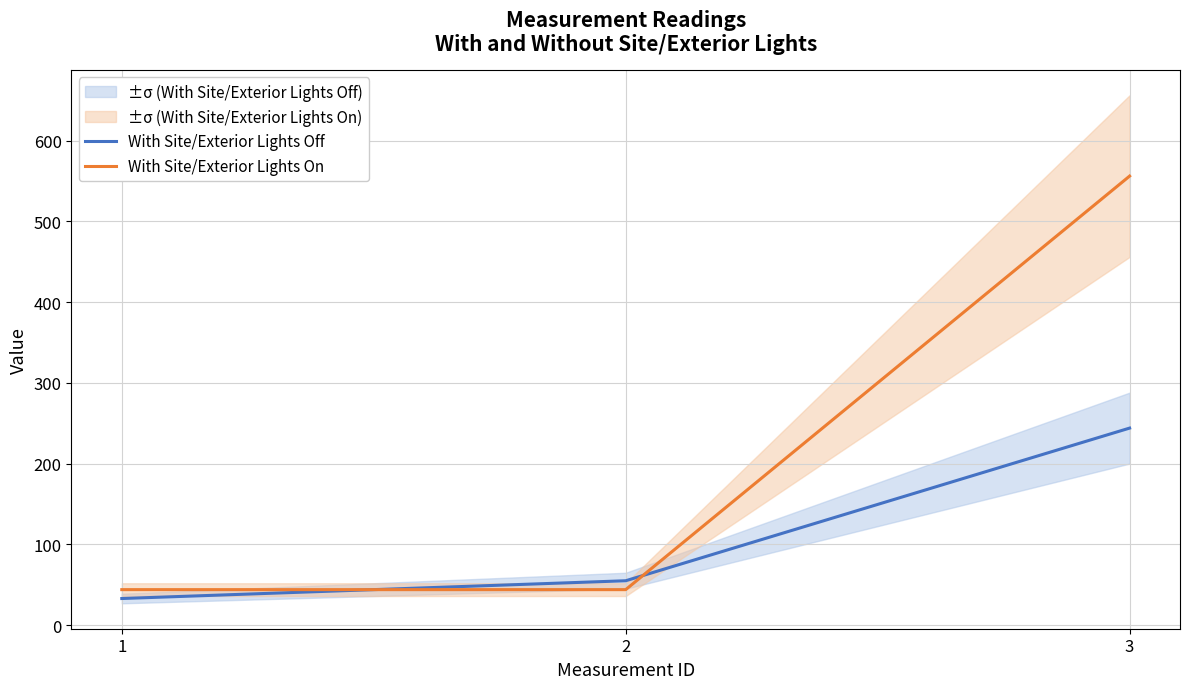

Rank the series by their average value, from highest to lowest.

With Site/Exterior Lights On, With Site/Exterior Lights Off